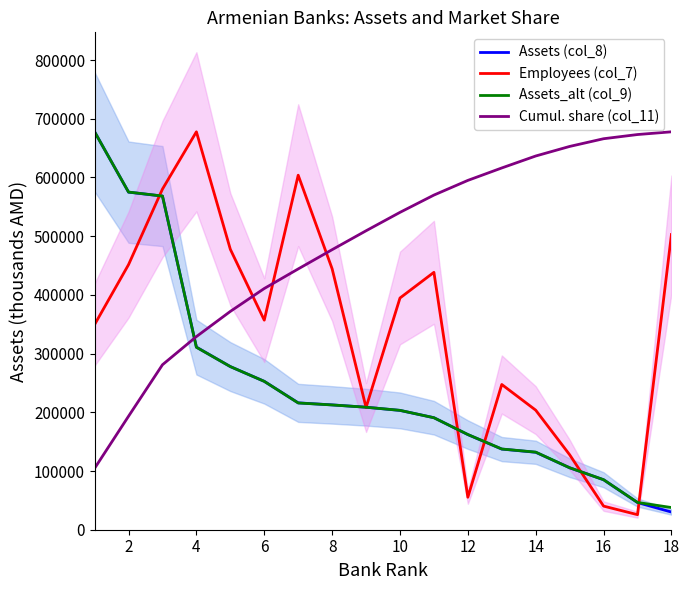

What is the difference between the maximum and minimum values in the Employees (col_7) series?

652081.2